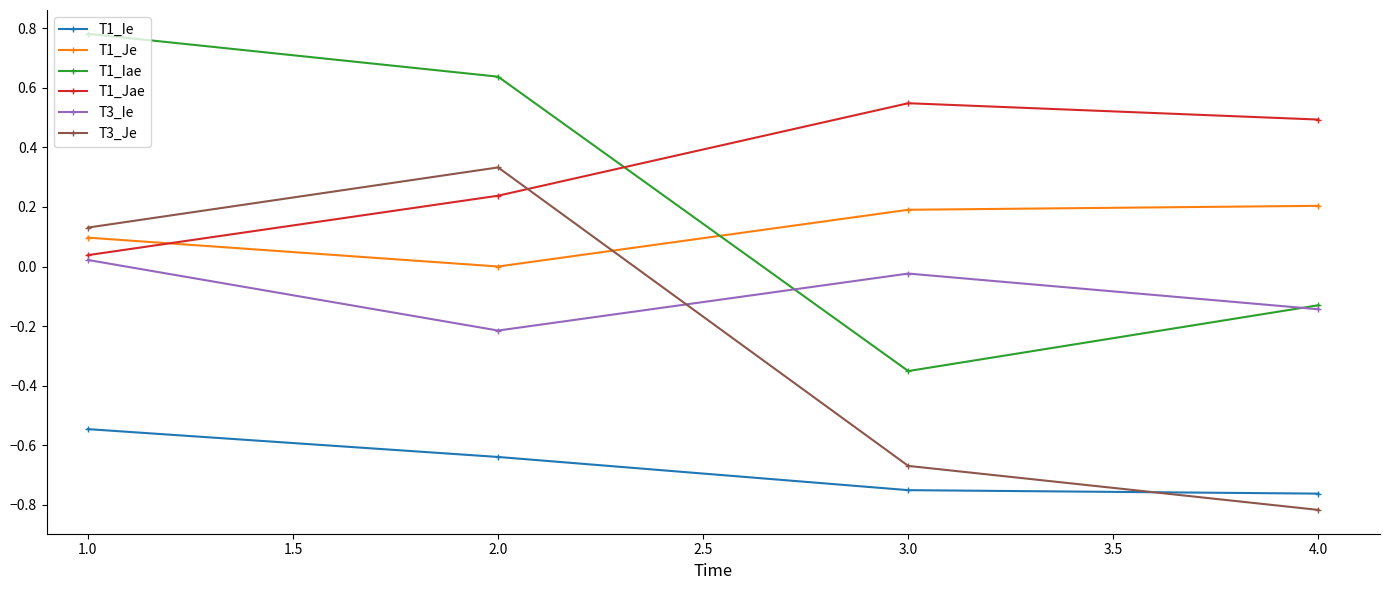

True or false: T1_Iae has more than 0 interior local peaks.

False